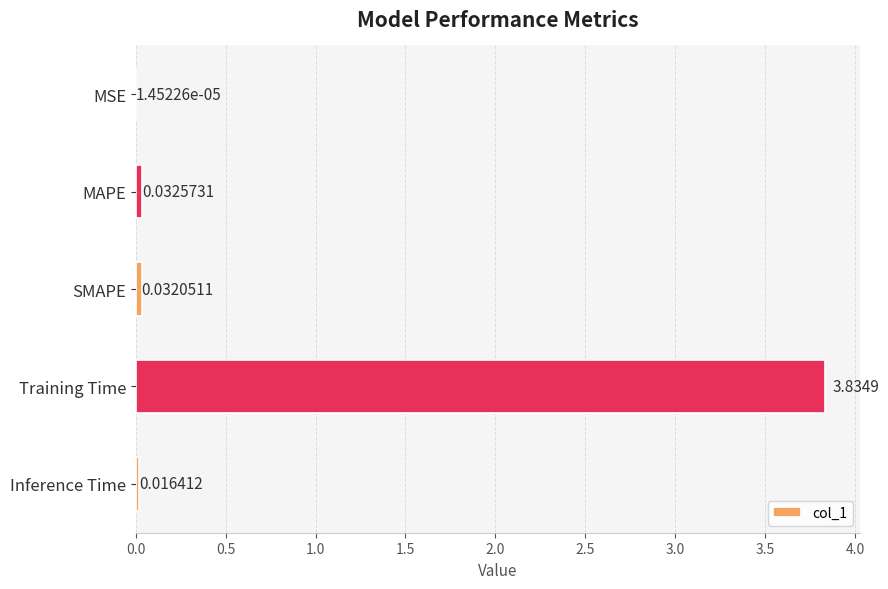

Where is the data nearest to the value 1?

MAPE